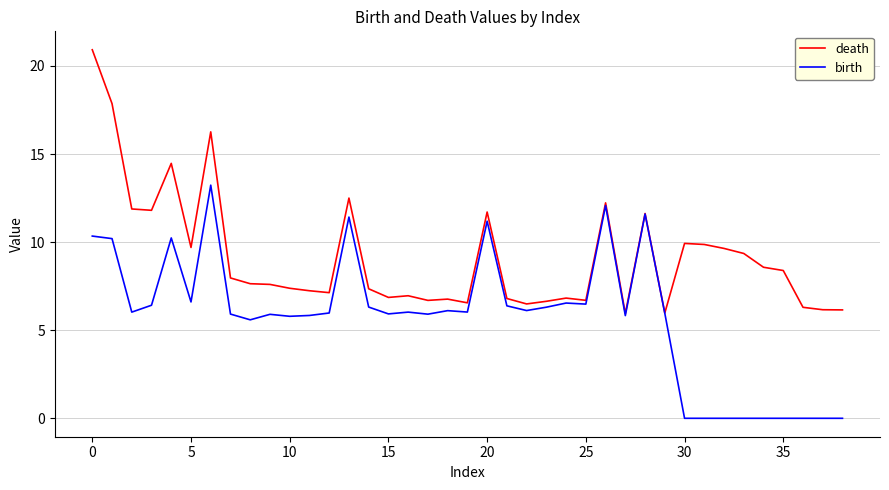

Rank the series by their maximum value, from highest to lowest.

death, birth